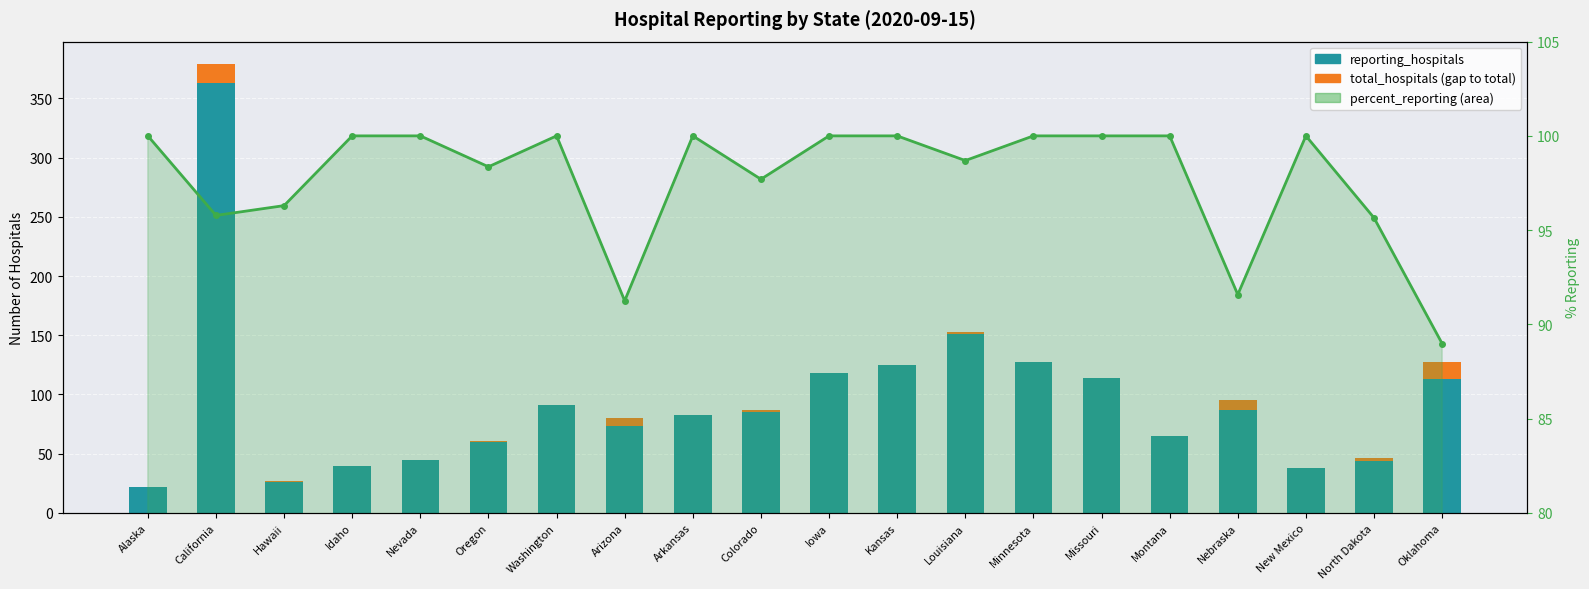

Which category has the highest value in the total_hospitals (gap) series?

California